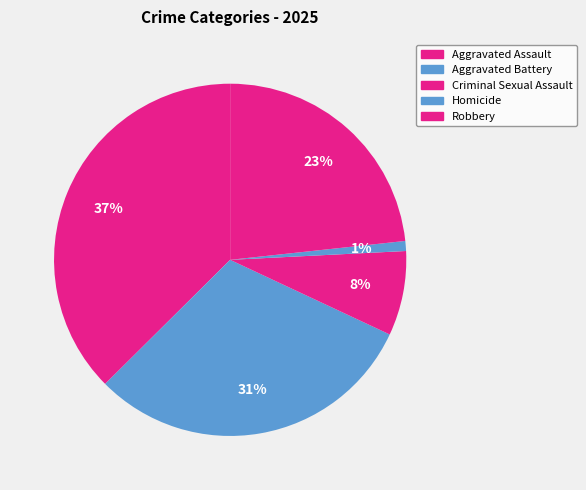

What is the largest slice in the pie chart?

Aggravated Assault